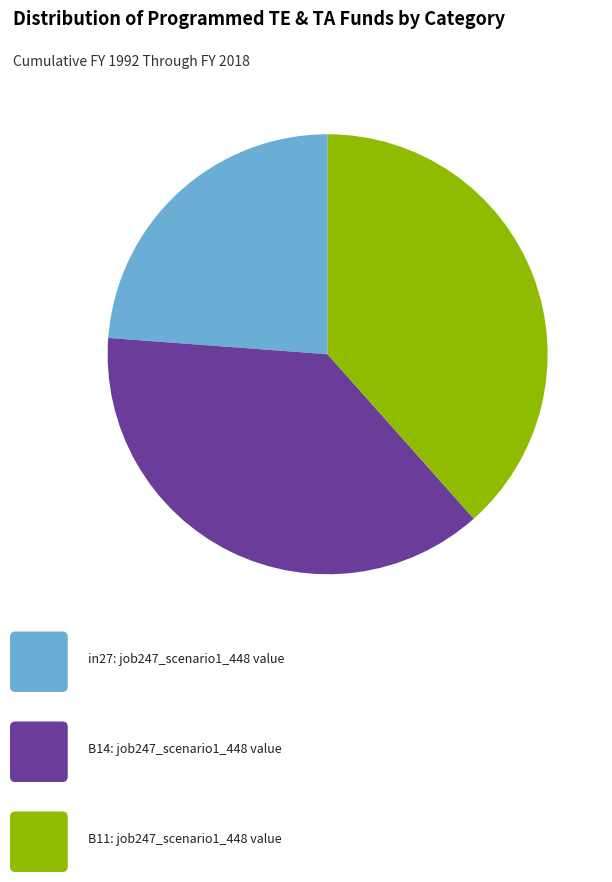

Is there any slice that represents more than half of the pie?

No